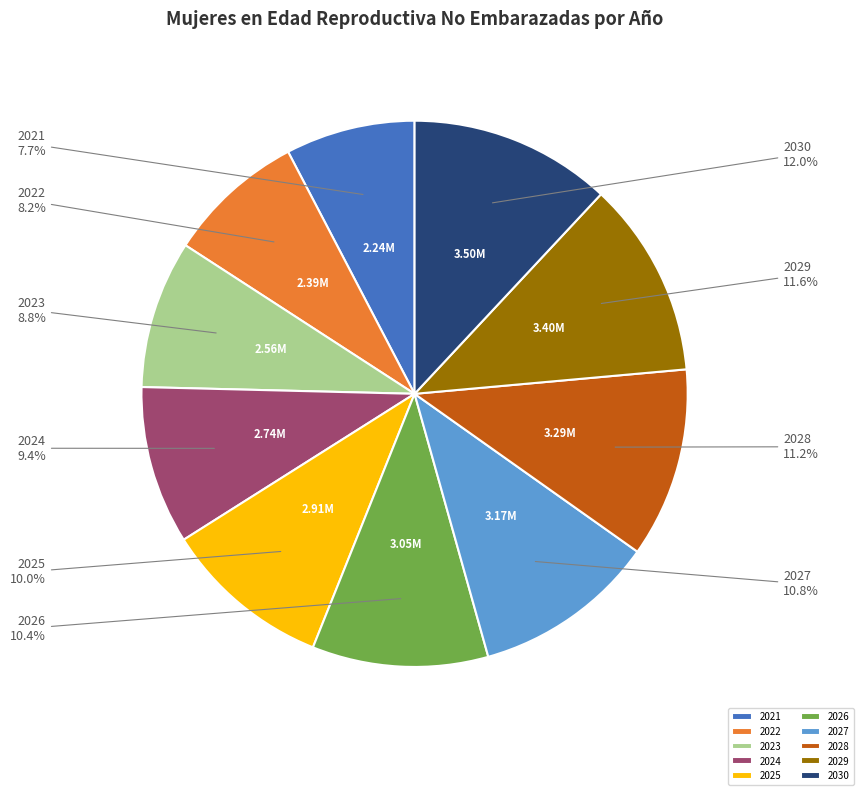

To the nearest percent, what is the combined percentage of 2026 and 2025?

20%